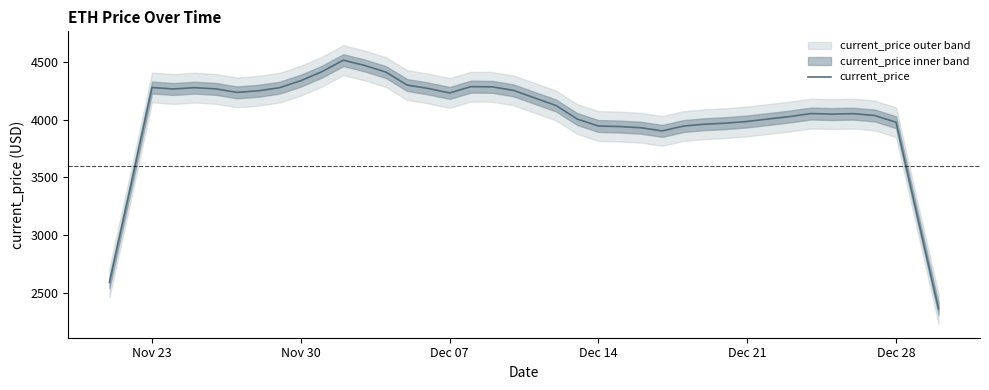

What is the minimum value shown in the chart?

2358.0